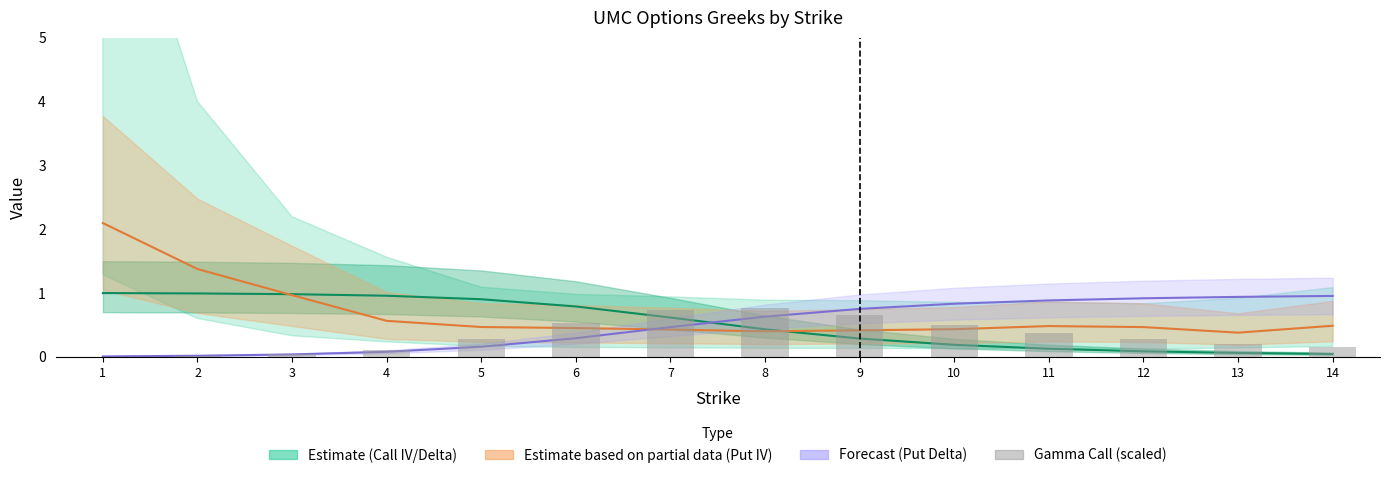

Is it true that the value at 4 is 0.1?

True